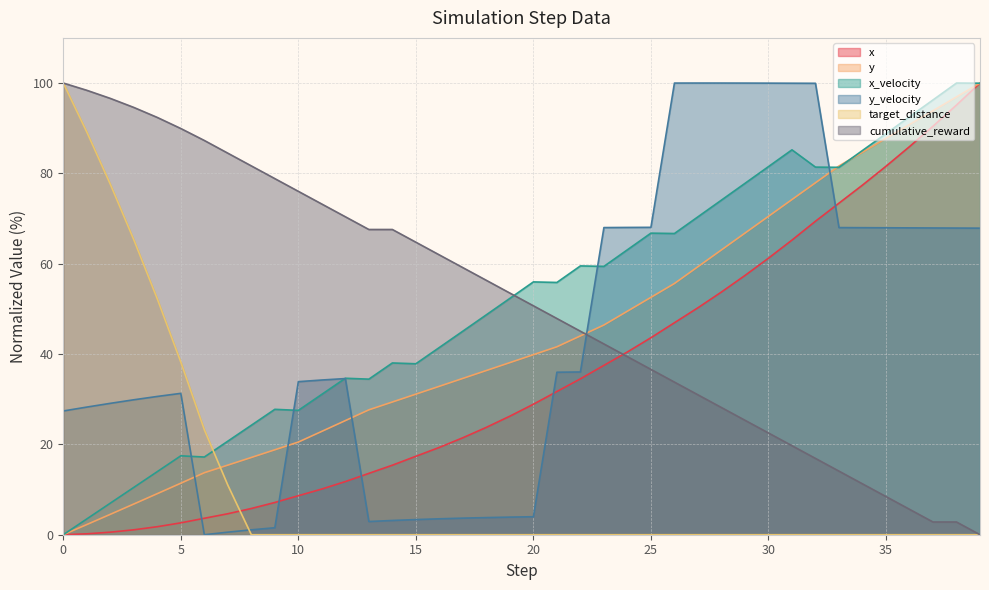

At which label does cumulative_reward reach its minimum?

39